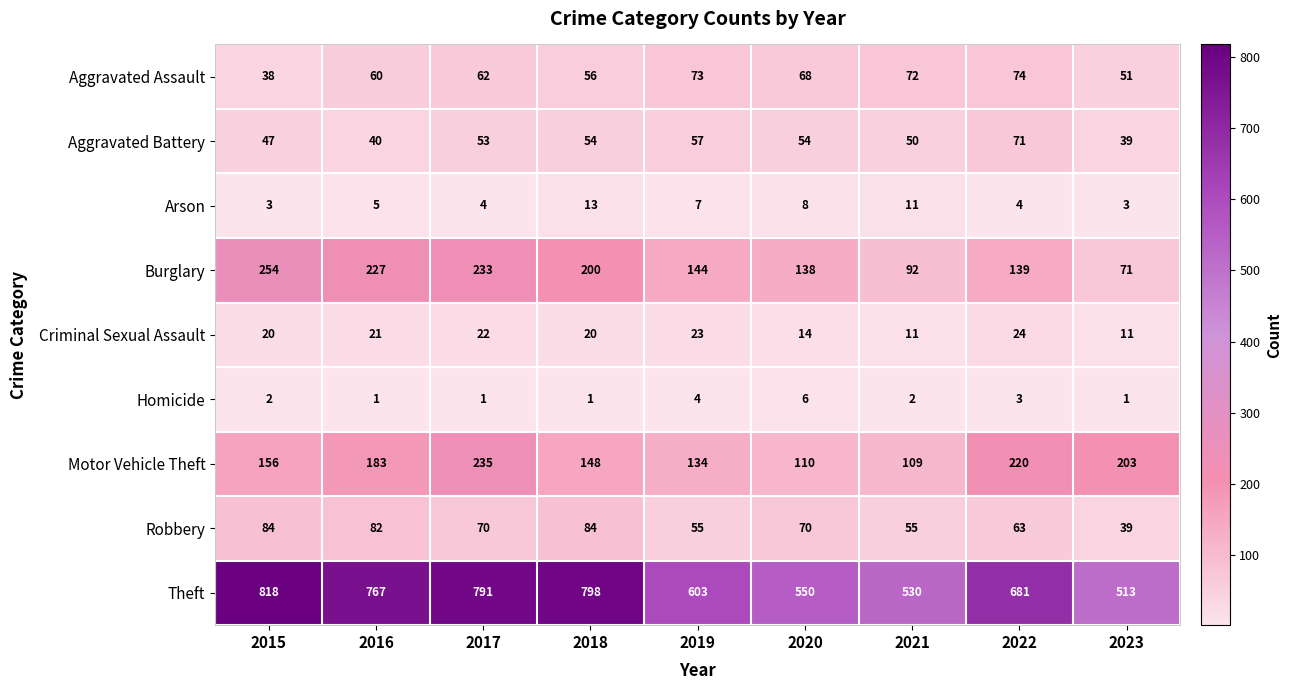

Where is Motor Vehicle Theft nearest to the value 172?

2016